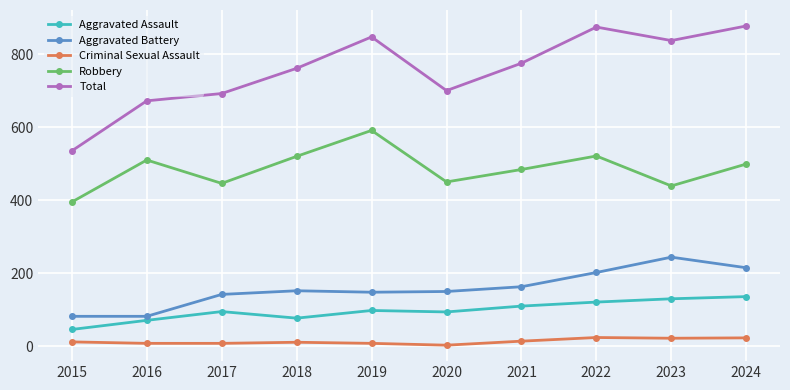

Which series has the largest range (max minus min)?

Total